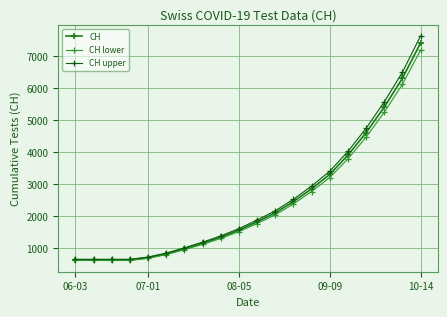

At how many categories does at least one series exceed 4504?

4